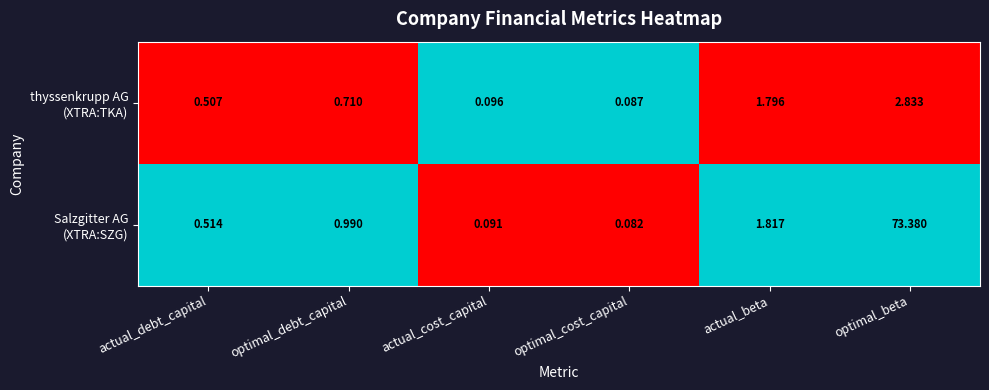

Which label corresponds to the smallest value in the chart?

optimal_cost_capital